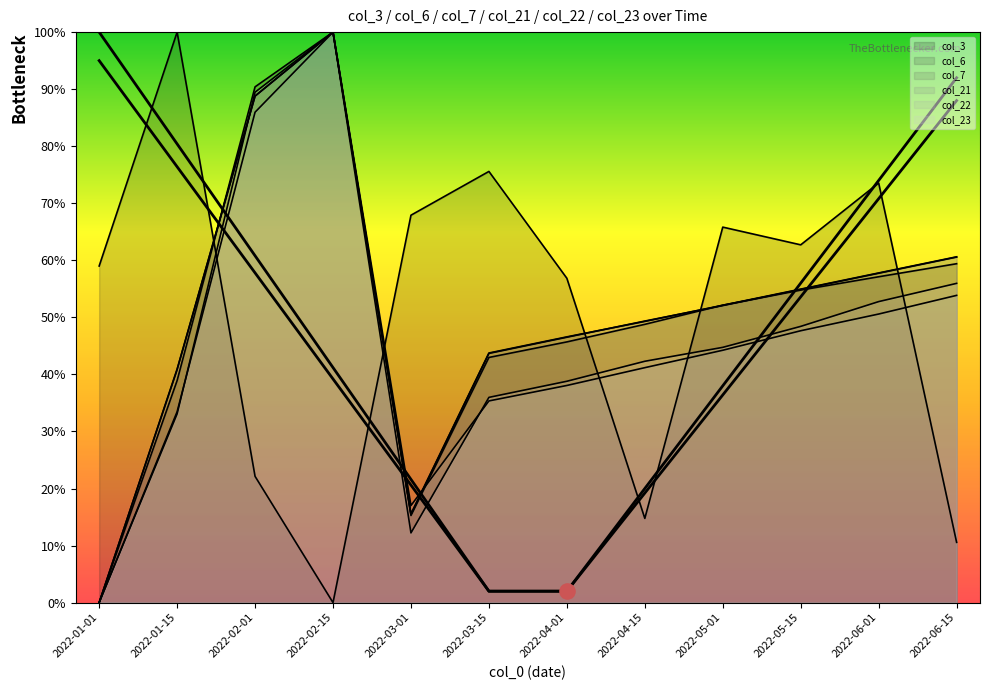

Which series has the largest Y range (max minus min)?

col_3